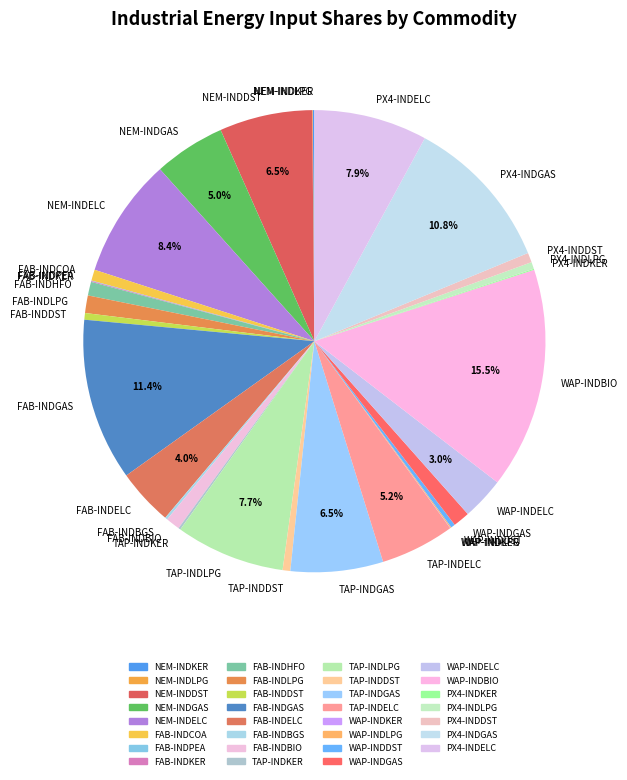

Which has a higher value, FAB-INDGAS or WAP-INDGAS?

FAB-INDGAS